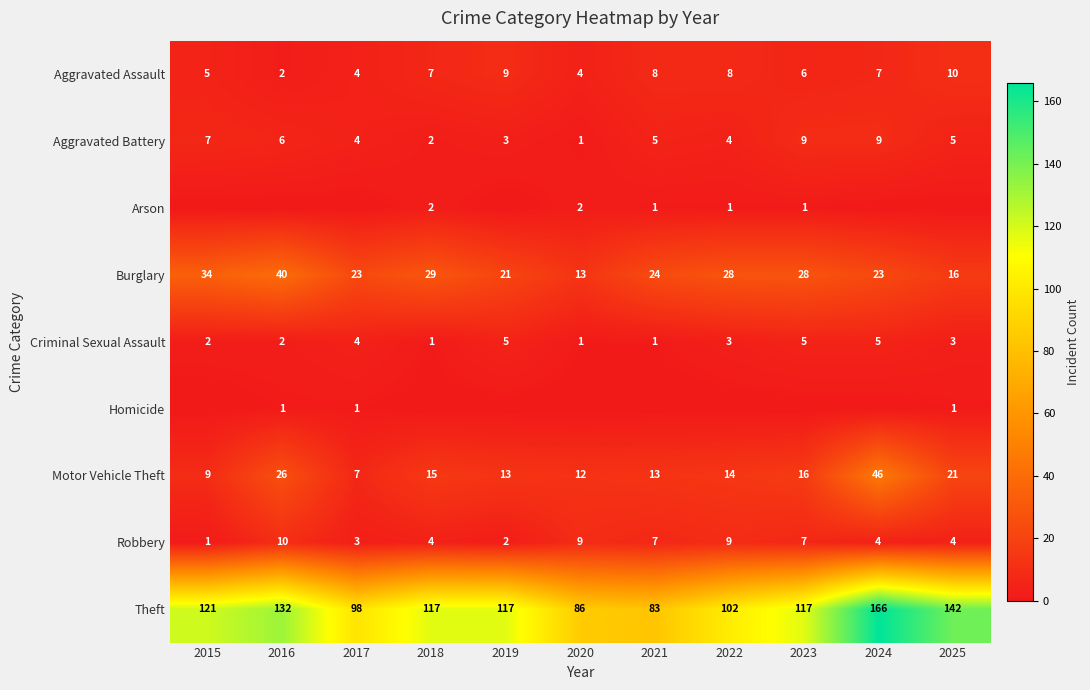

What is the lowest value of the Aggravated Battery series?

1